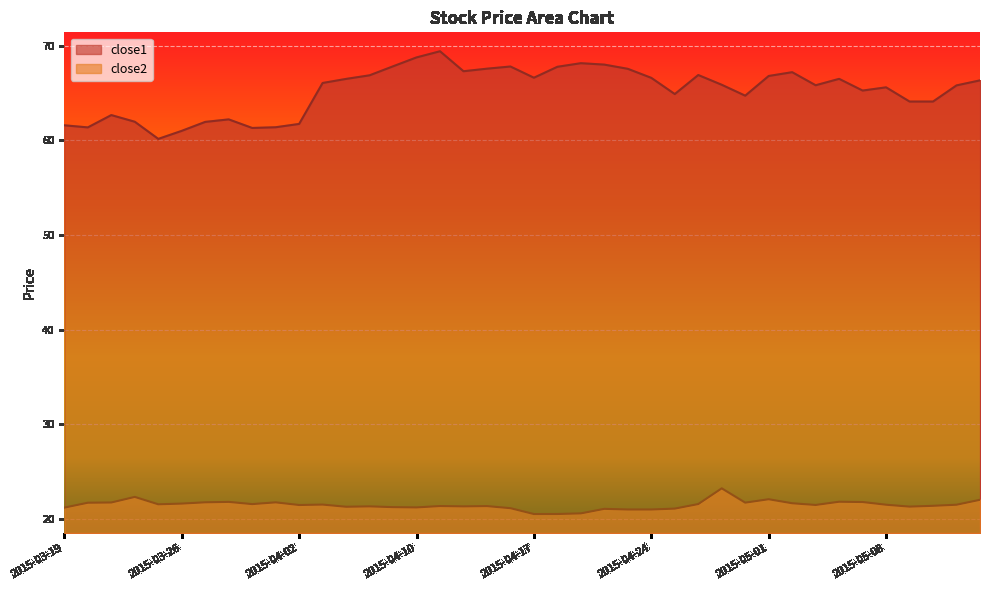

True or false: close2 and close1 intersect in this chart.

False